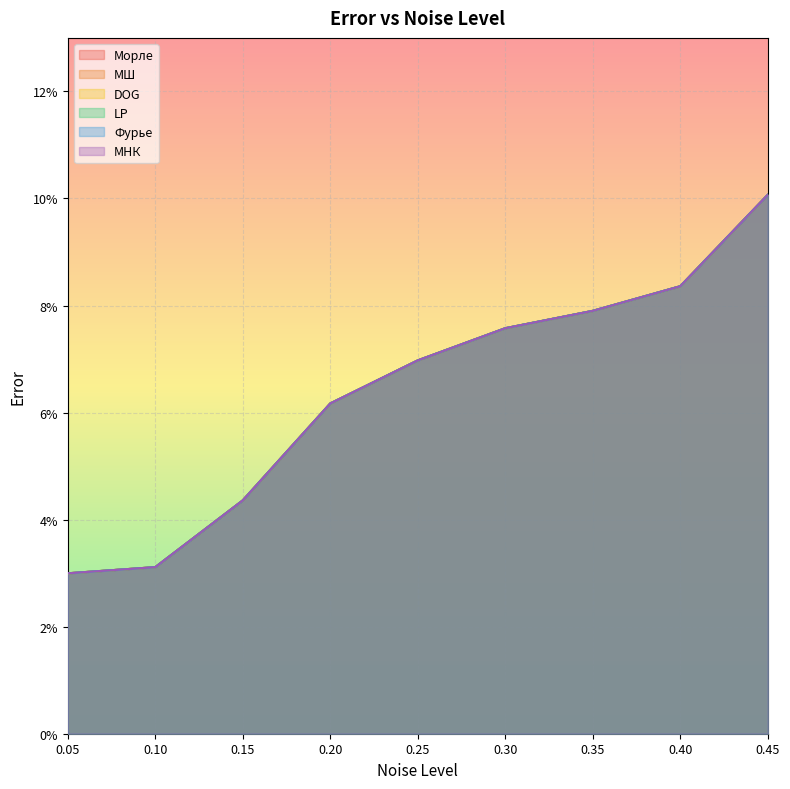

What is the sum of the Морле values at 0.3 and 0.1?

0.1